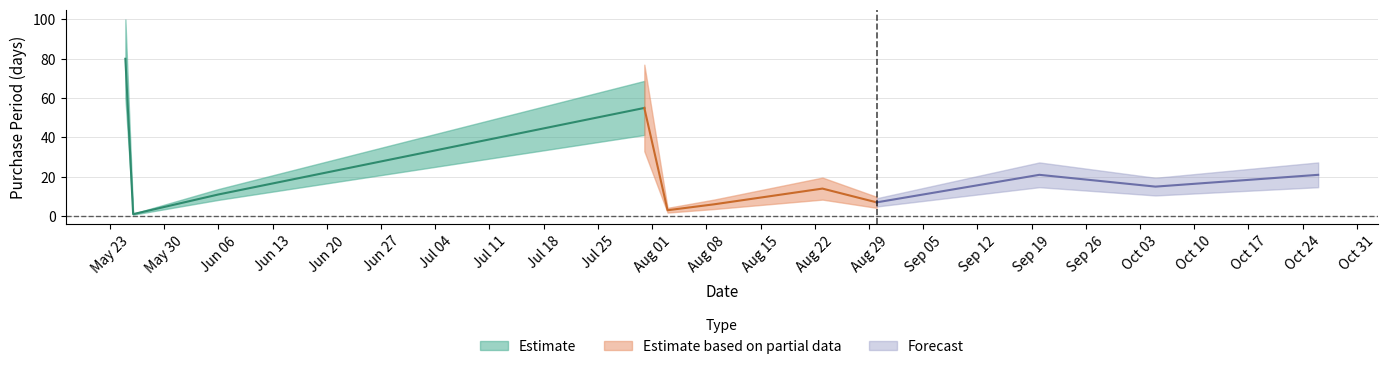

How many data points are above 14?

5